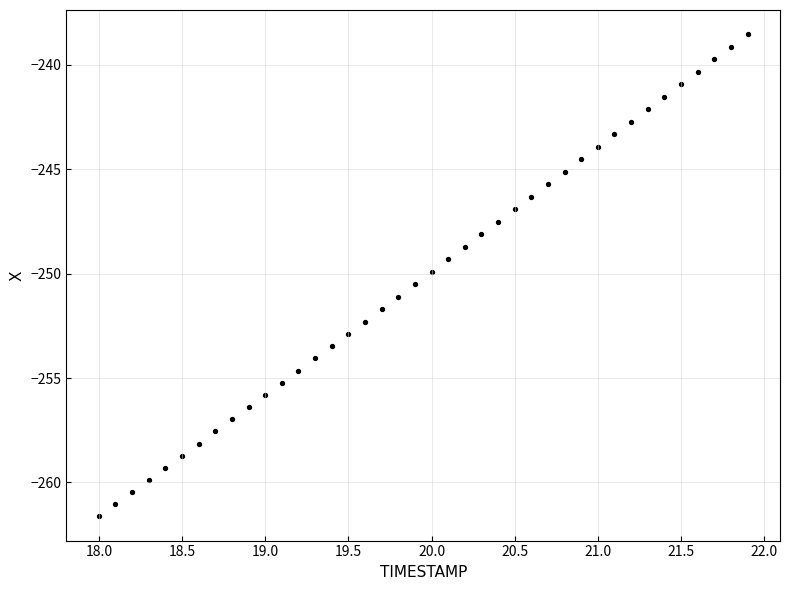

How many data points are displayed?

40